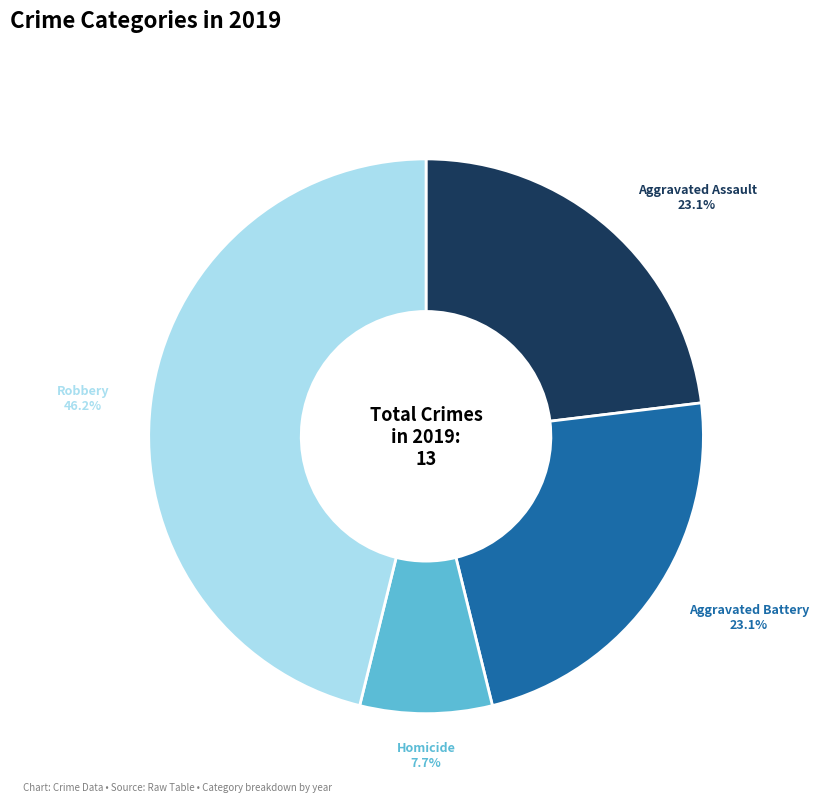

Is there any slice that represents more than half of the pie?

No